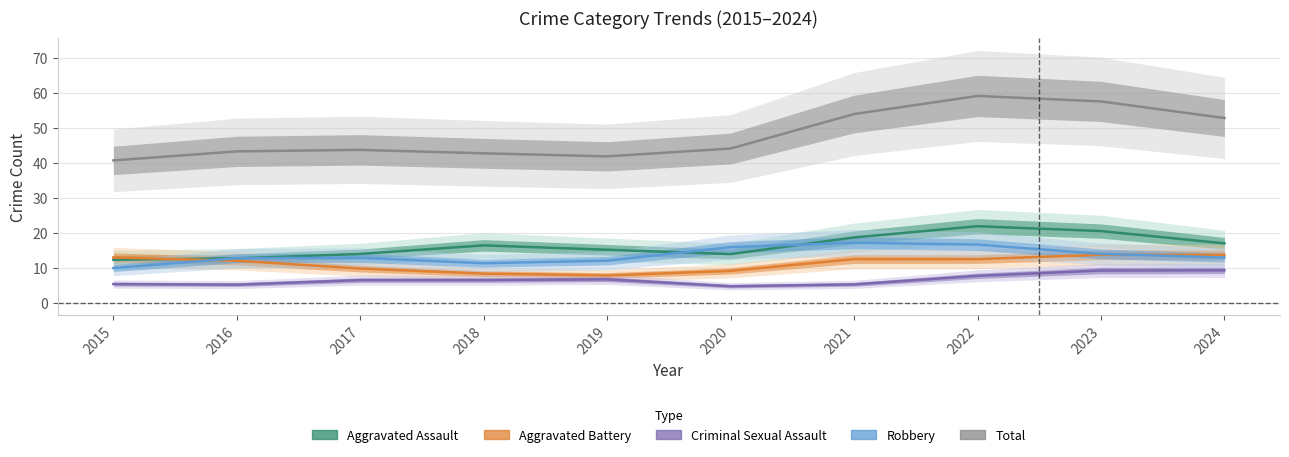

After their last crossing, which series has the higher values: Robbery or Aggravated Assault?

Aggravated Assault